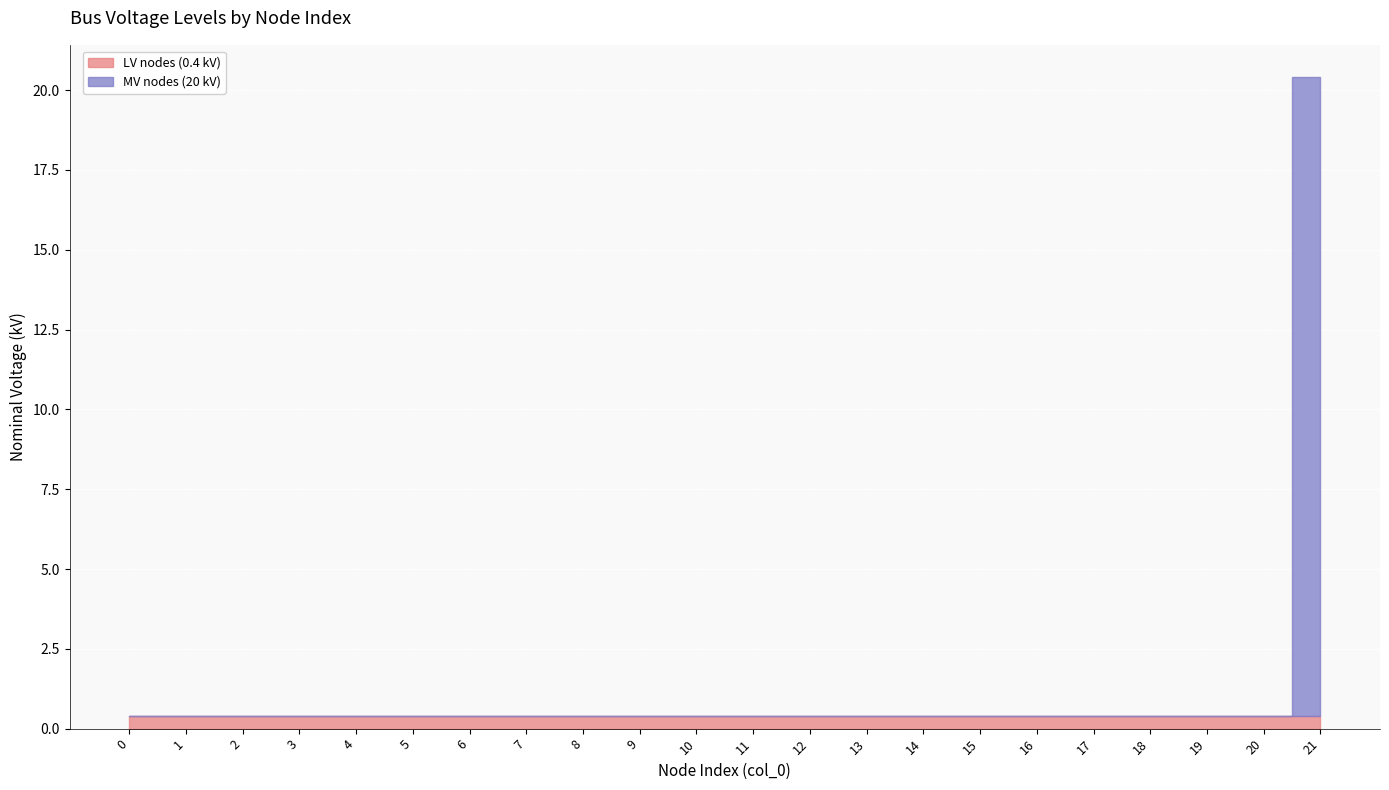

Reading left to right, transcribe all the data shown in this chart.

LV nodes (0.4 kV): 0=0.4	1=0.4	2=0.4	3=0.4	4=0.4	5=0.4	6=0.4	7=0.4	8=0.4	9=0.4	10=0.4	11=0.4	12=0.4	13=0.4	14=0.4	15=0.4	16=0.4	17=0.4	18=0.4	19=0.4	20=0.4	21=0.4
MV nodes (20 kV): 0=0.0	1=0.0	2=0.0	3=0.0	4=0.0	5=0.0	6=0.0	7=0.0	8=0.0	9=0.0	10=0.0	11=0.0	12=0.0	13=0.0	14=0.0	15=0.0	16=0.0	17=0.0	18=0.0	19=0.0	20=0.0	21=20.0